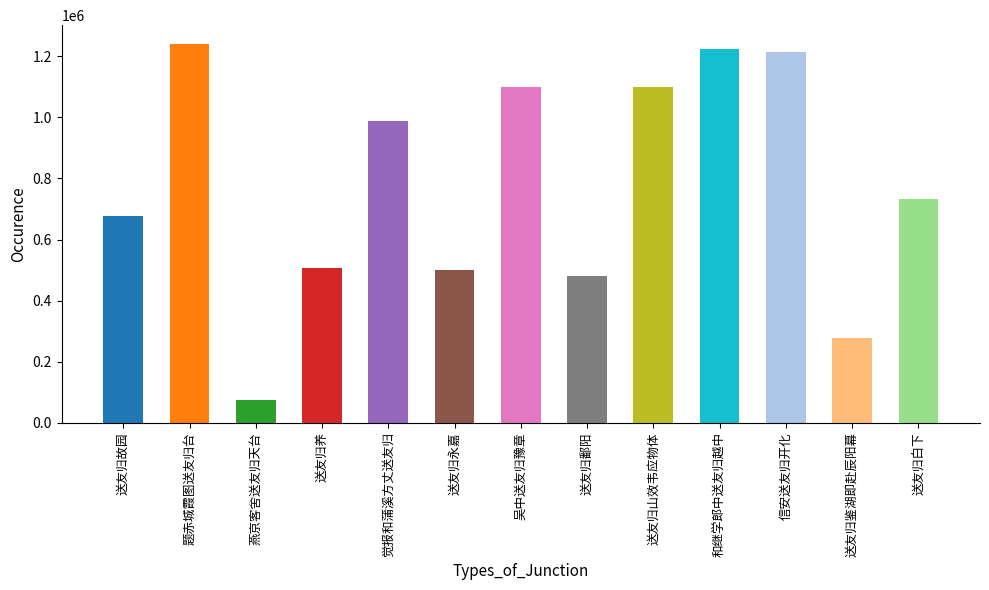

How many data points does each series have?

13